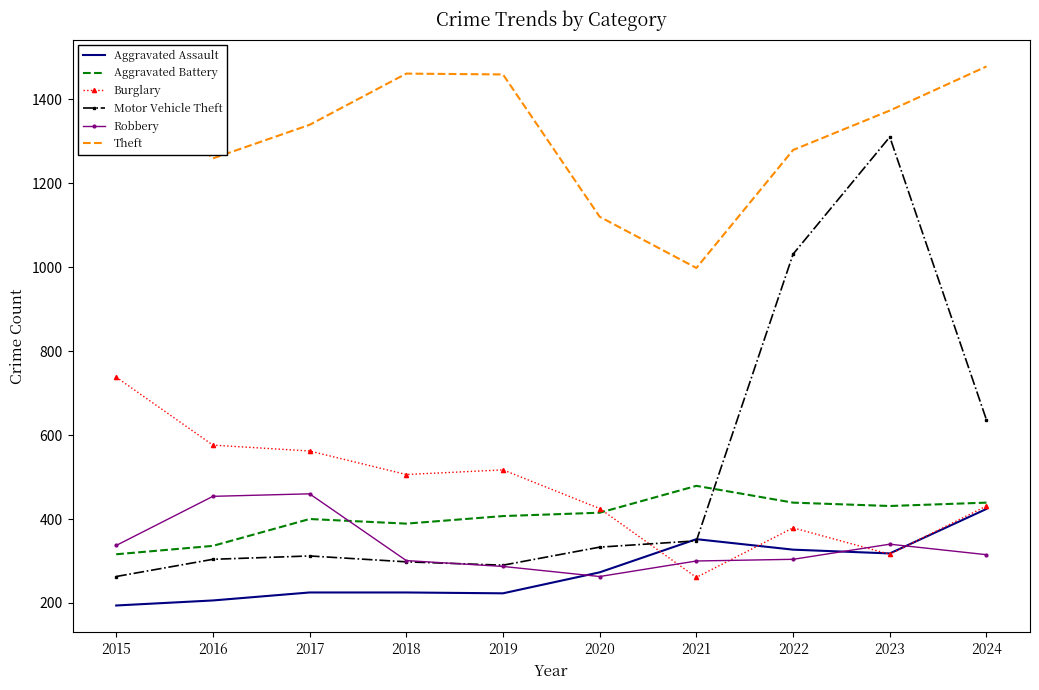

What are all the series names shown in the legend?

Aggravated Assault, Aggravated Battery, Burglary, Motor Vehicle Theft, Robbery, Theft